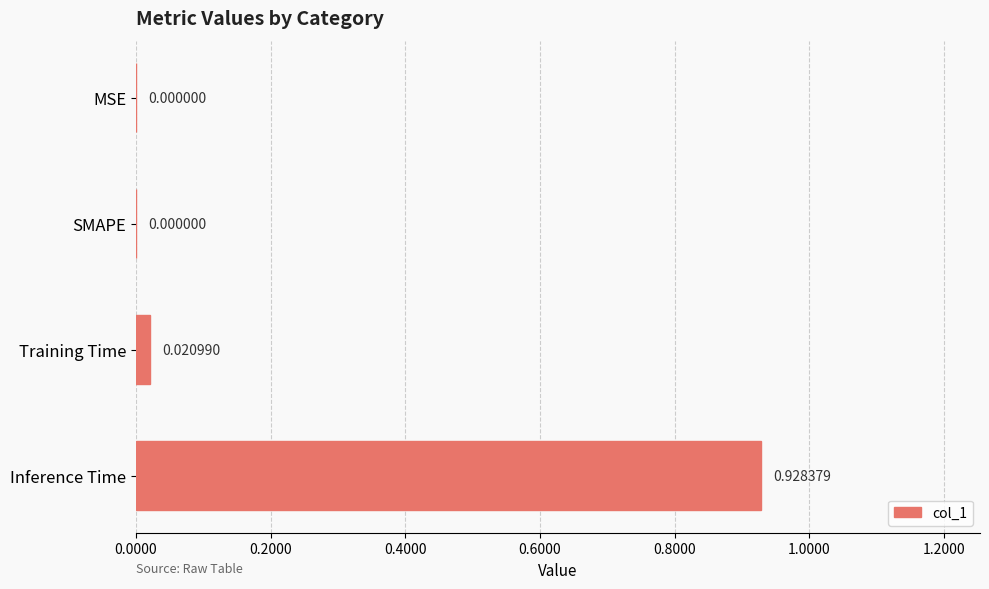

Does the chart contain stacked bars?

No